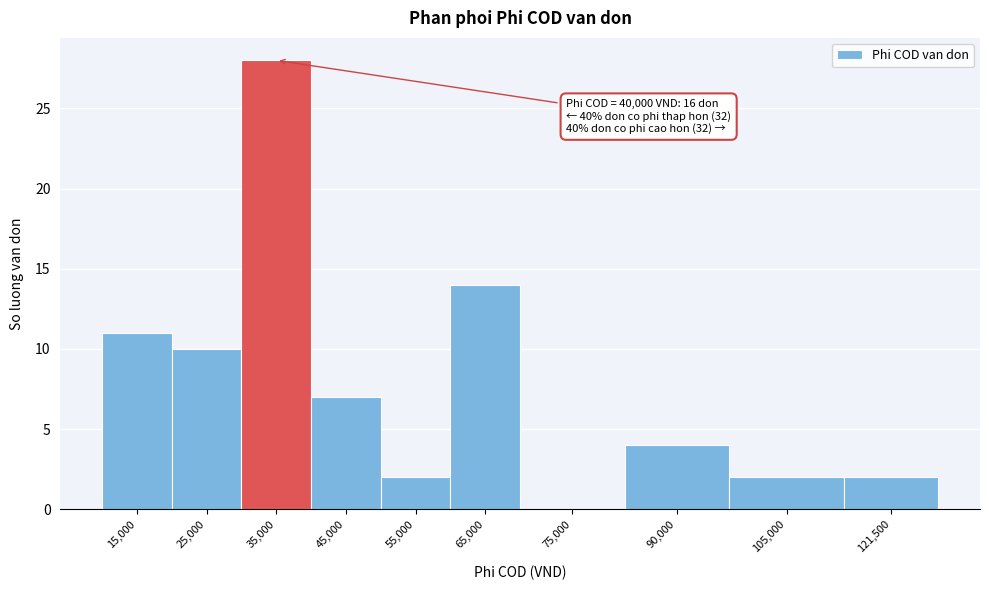

Reading left to right, extract all data points from this chart.

15,000=11	25,000=10	35,000=28	45,000=7	55,000=2	65,000=14	75,000=0	90,000=4	105,000=2	121,500=2